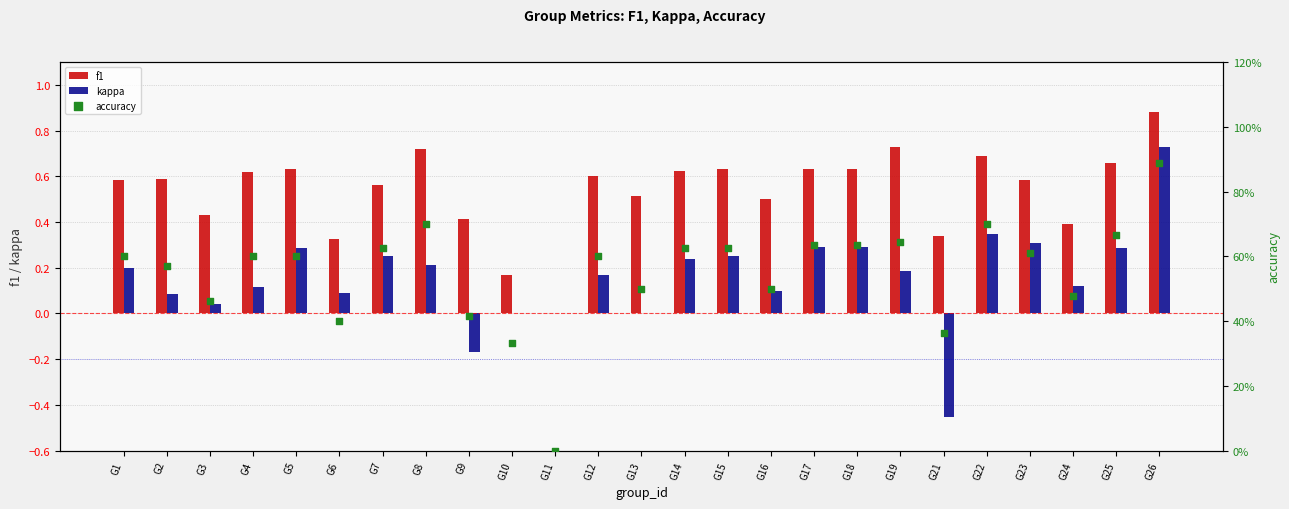

Which series contains the highest Y value?

accuracy